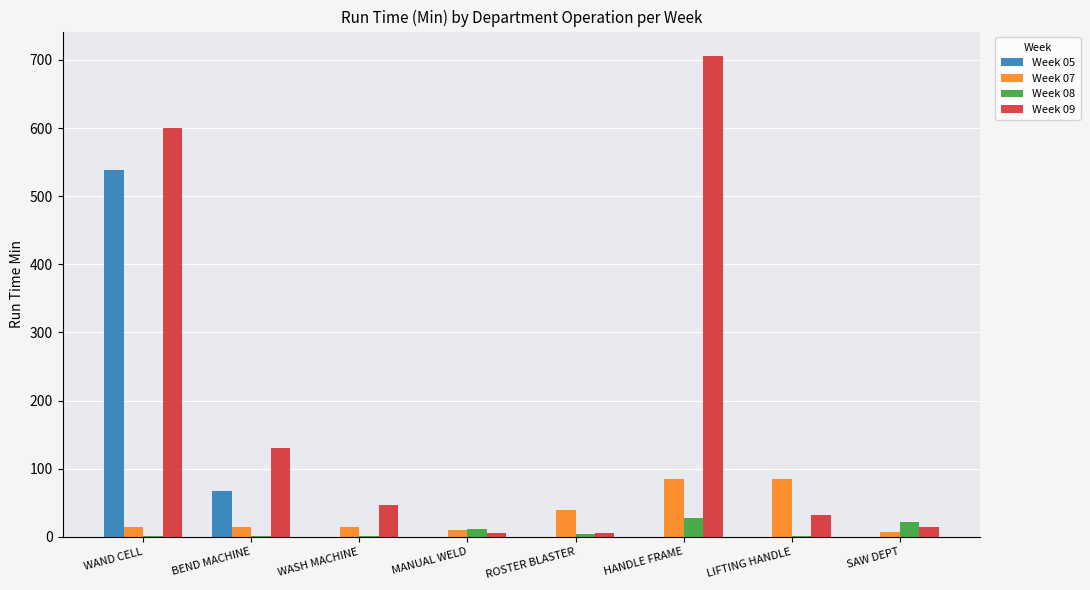

How many Week 05 values are between 0 and 67?

7